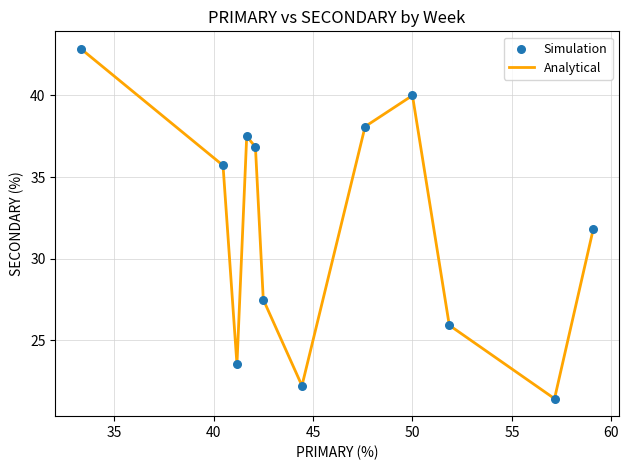

What is the difference between the maximum and minimum values?

21.4